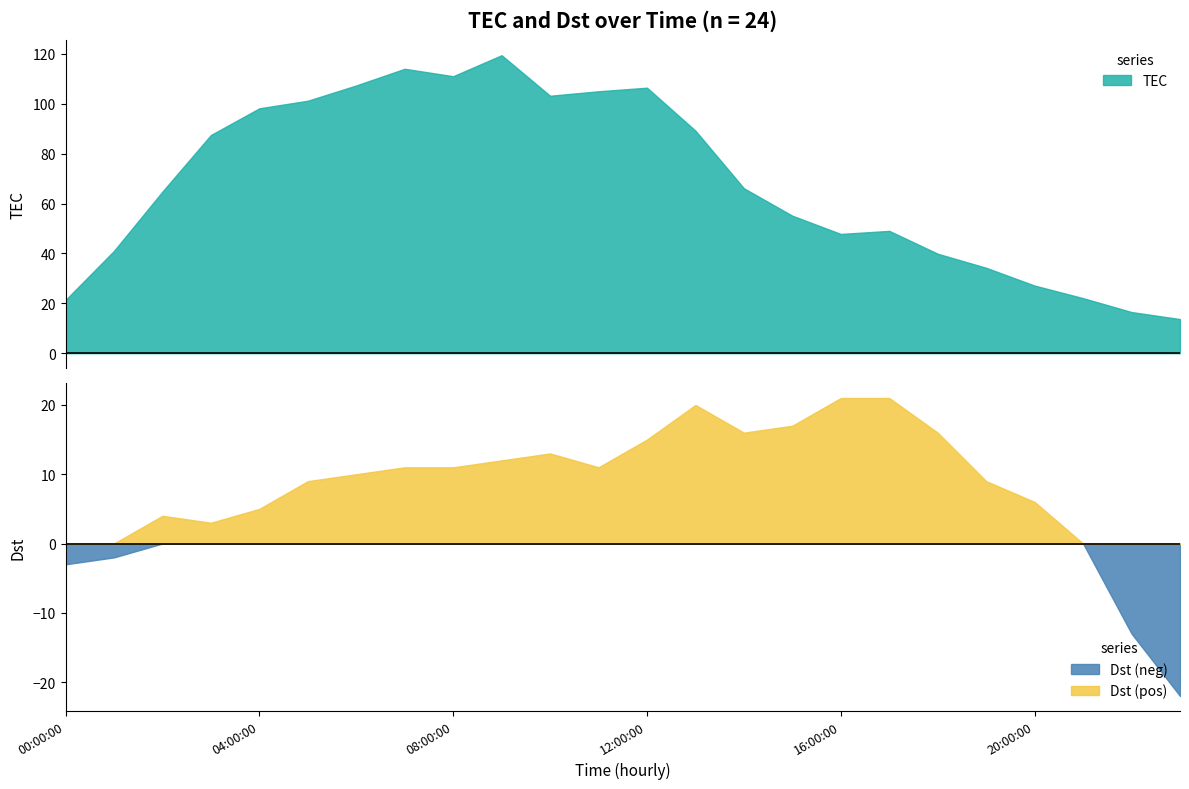

Between 02:00:00 and 12:00:00, which series saw the biggest shift?

TEC